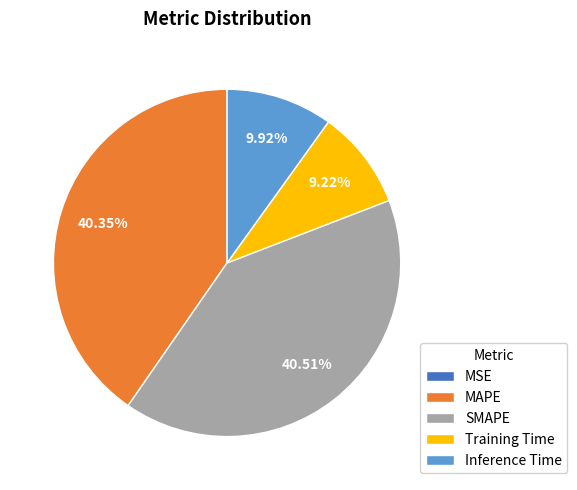

Does SMAPE represent more than half of the total?

No